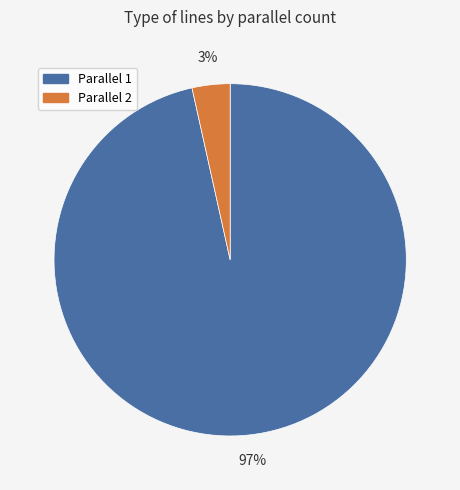

To the nearest percent, what is the average slice percentage?

50%